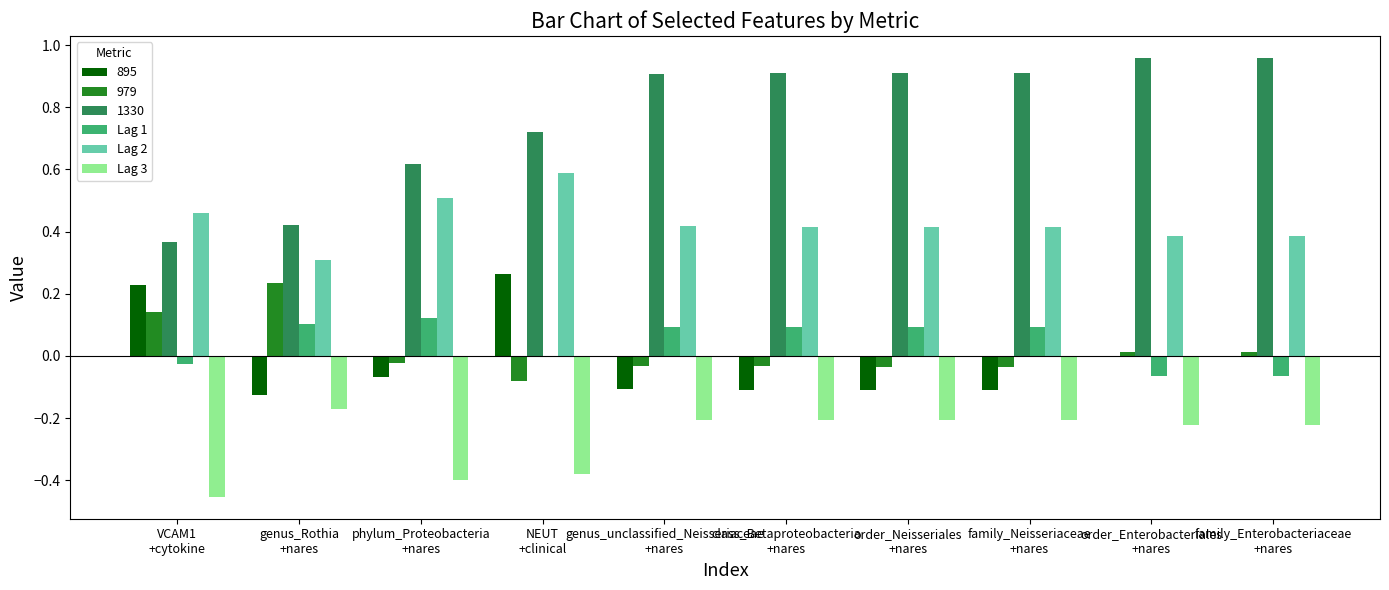

What is the sum of all Lag 2 values?

4.3